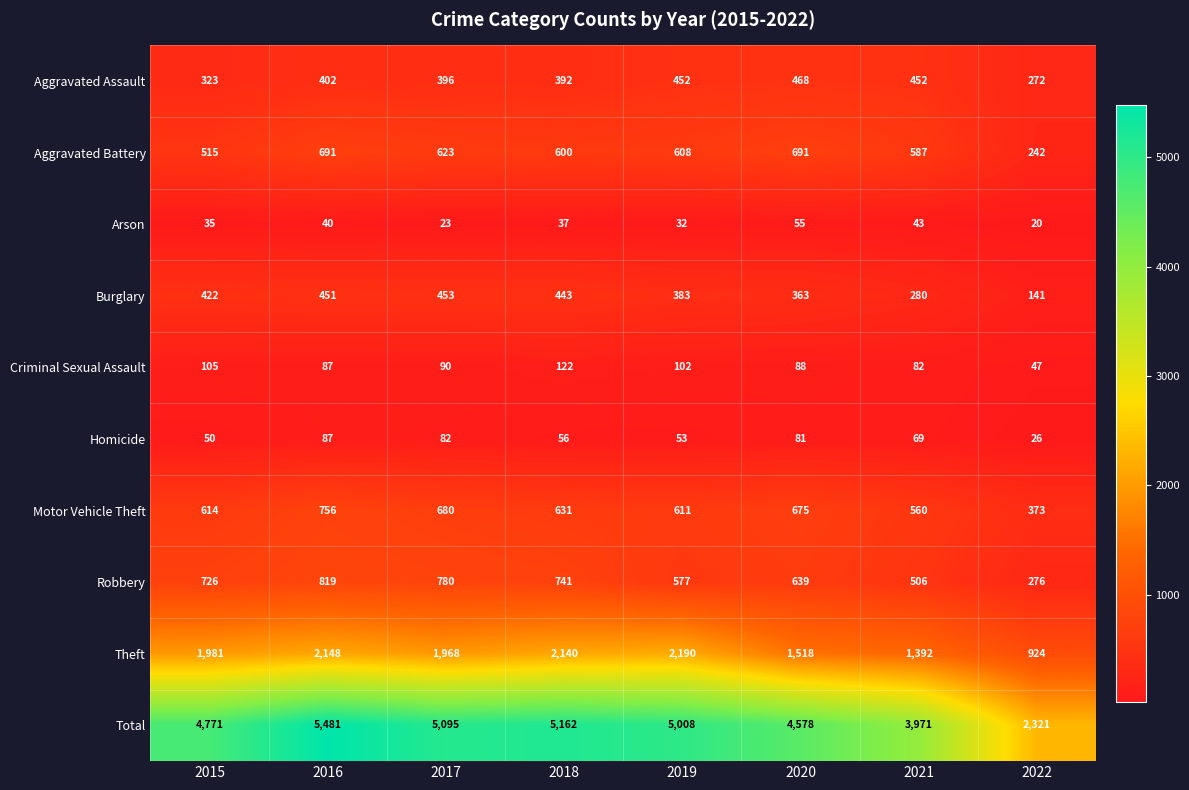

Where does the Arson series first go above 37?

2016